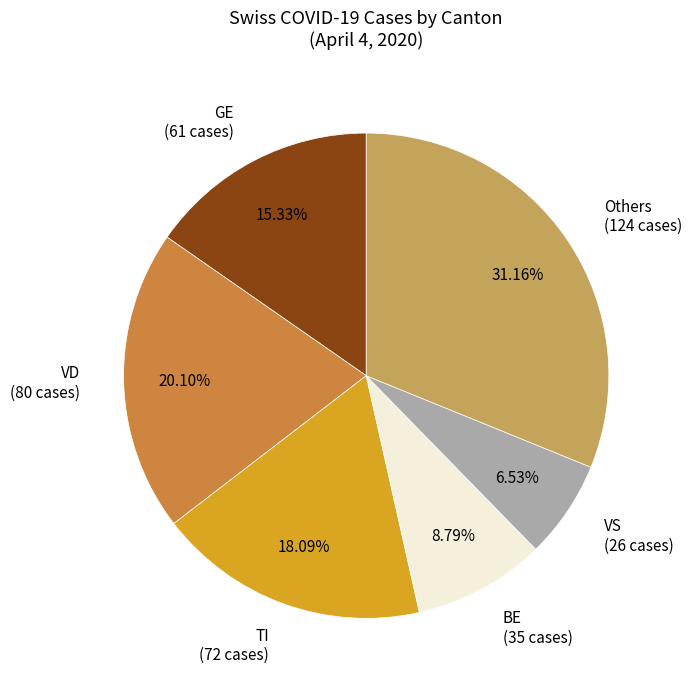

How many slices are in this pie chart?

6